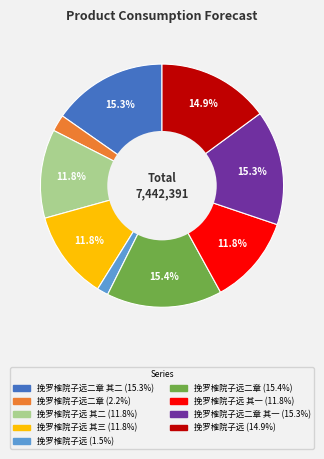

Is there any slice that represents more than half of the pie?

No